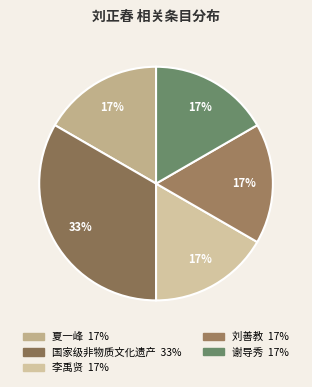

How many segments does this pie chart have?

5